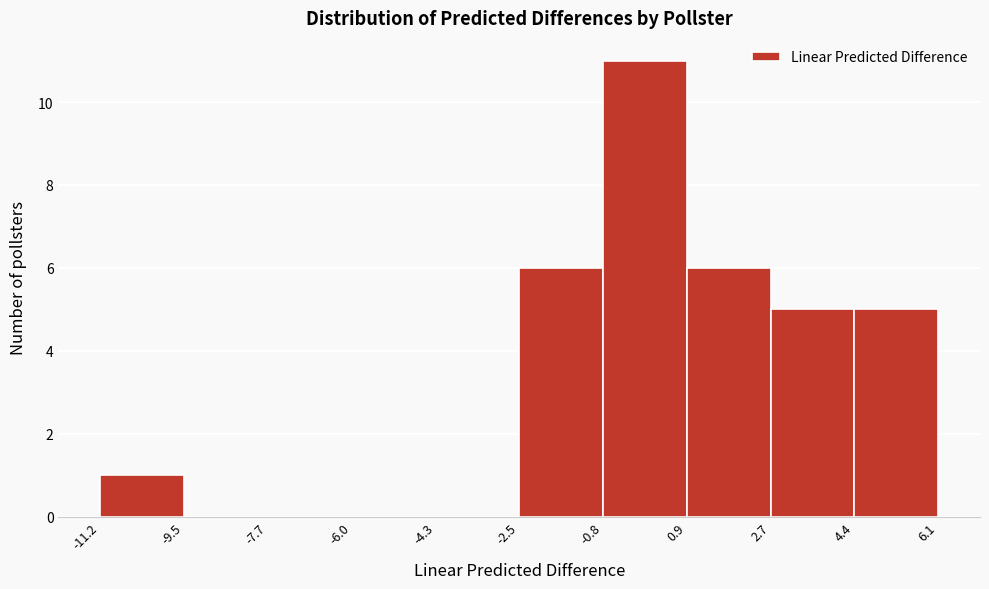

Over which range of the x-axis is the bar tallest?

-0.8 to 0.9